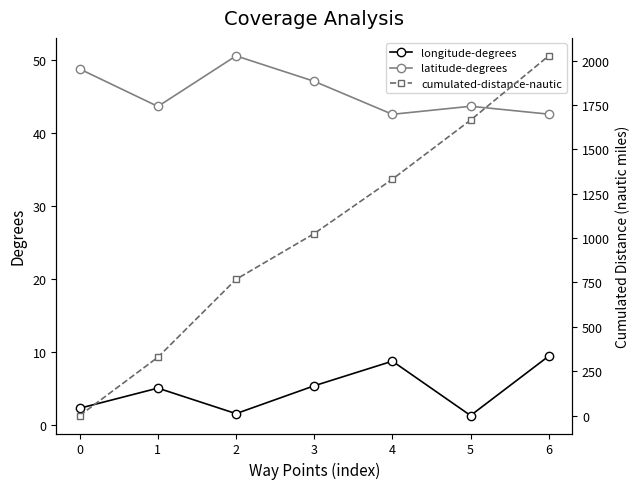

Does the chart have visible grid lines?

No